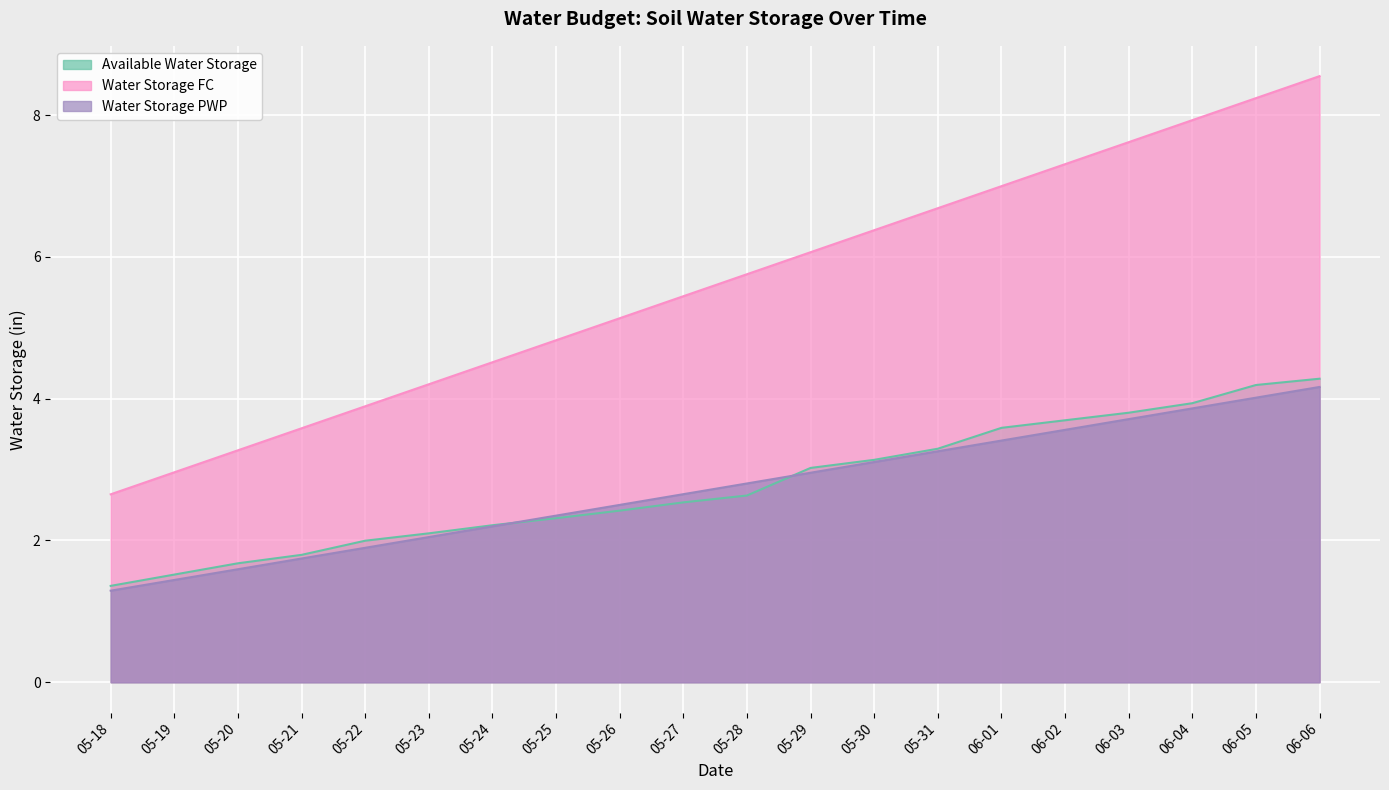

What is the difference between the maximum and minimum values in the Water Storage FC series?

5.9